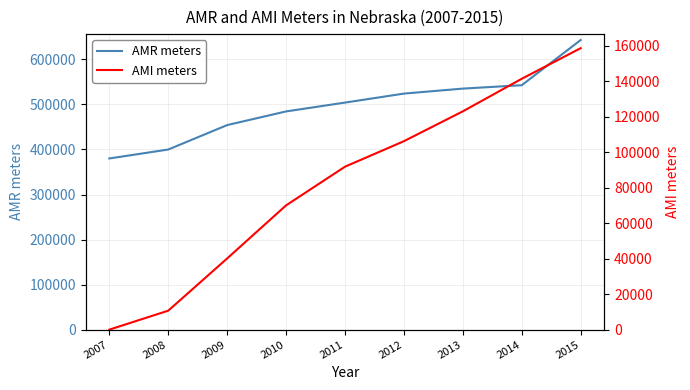

Rank the categories by AMI meters value from highest to lowest.

2015, 2014, 2013, 2012, 2011, 2010, 2009, 2008, 2007